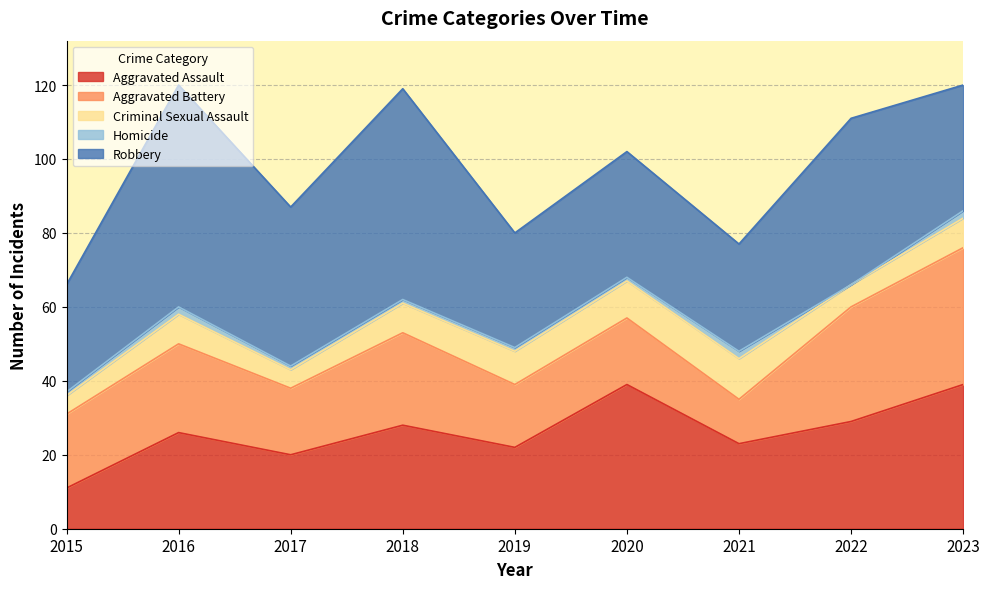

Where does the Robbery series first go above 34?

2016